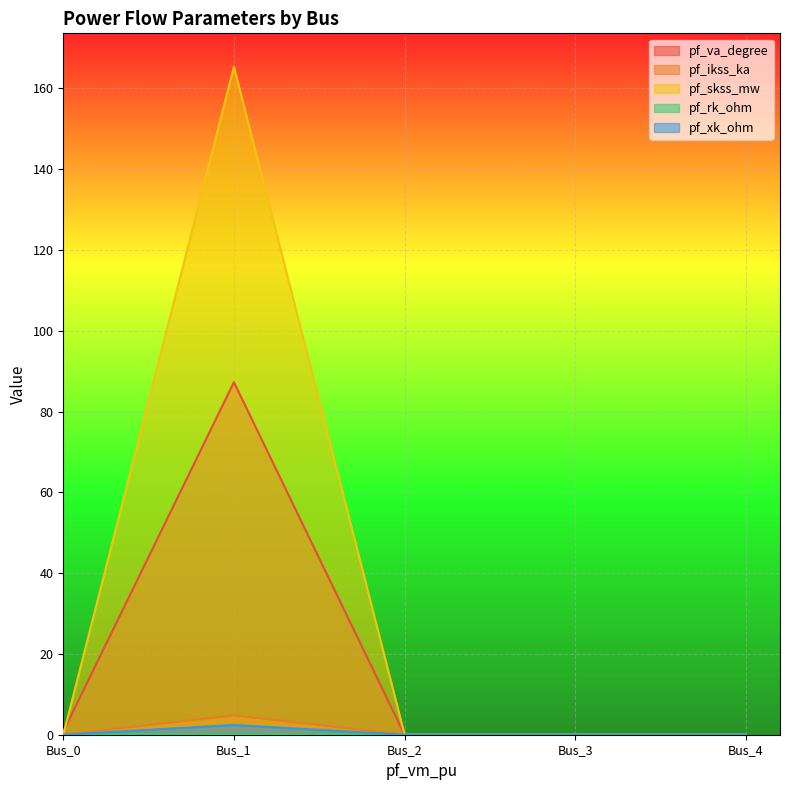

Which series has the largest total across all categories?

pf_skss_mw